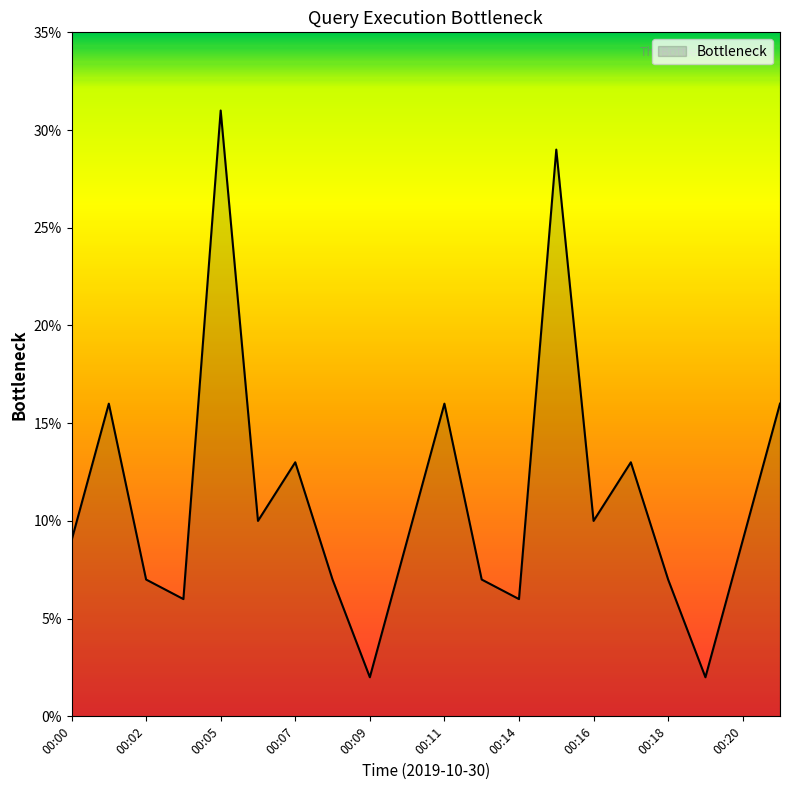

How many lines are shown in the chart?

1